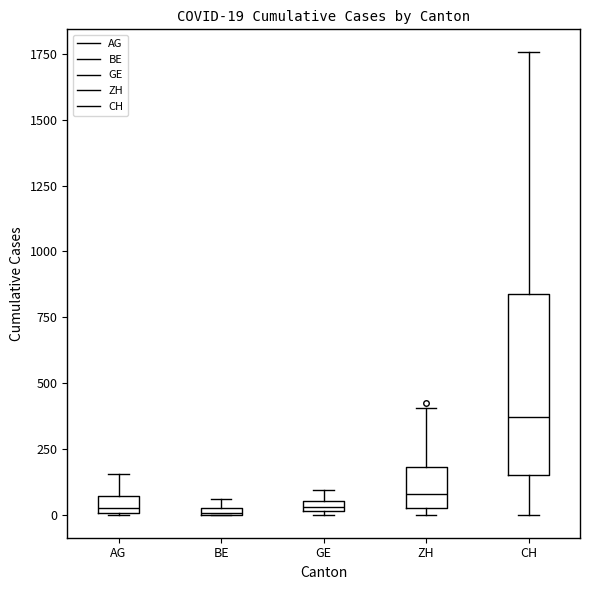

Which box is the tallest, from its lower edge to its upper edge?

CH